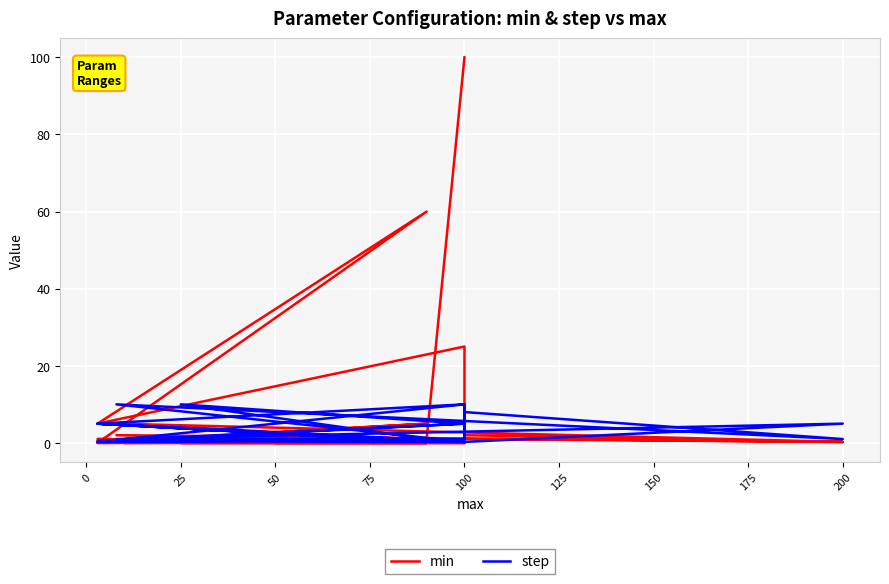

How many lines are shown in the chart?

2